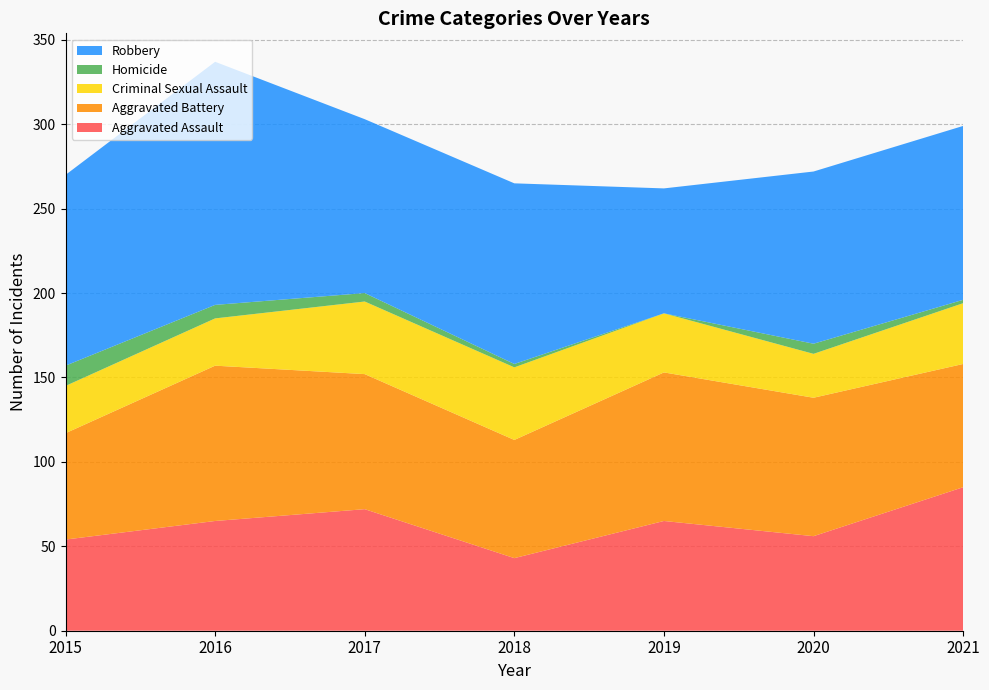

Reading left to right, list all the values displayed in this chart.

Aggravated Assault: 2015=54	2016=65	2017=72	2018=43	2019=65	2020=56	2021=85
Aggravated Battery: 2015=63	2016=92	2017=80	2018=70	2019=88	2020=82	2021=73
Criminal Sexual Assault: 2015=28	2016=28	2017=43	2018=43	2019=35	2020=26	2021=36
Homicide: 2015=12	2016=8	2017=5	2018=2	2019=0	2020=6	2021=2
Robbery: 2015=113	2016=144	2017=103	2018=107	2019=74	2020=102	2021=103